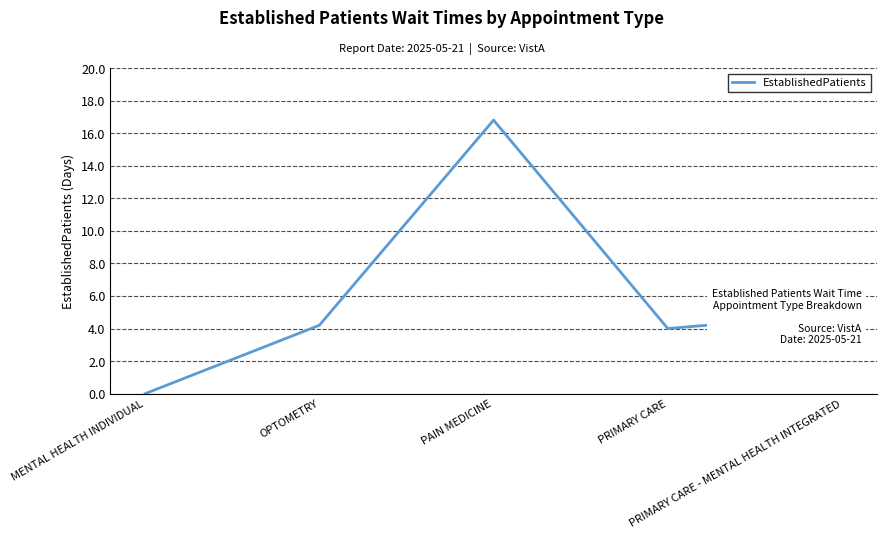

What is the maximum value shown in the chart?

16.8